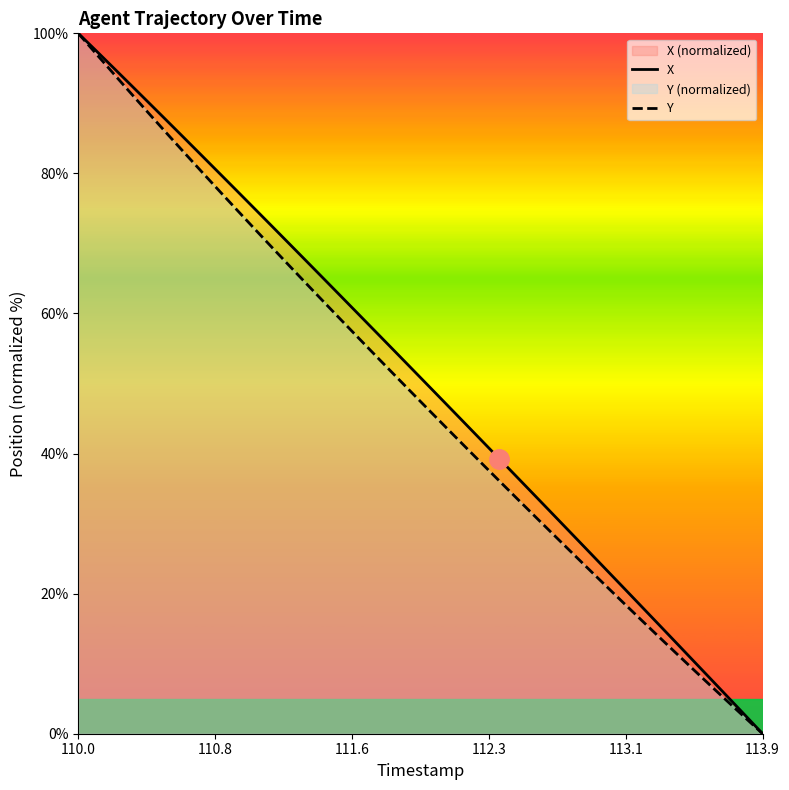

How many lines are shown in the chart?

2